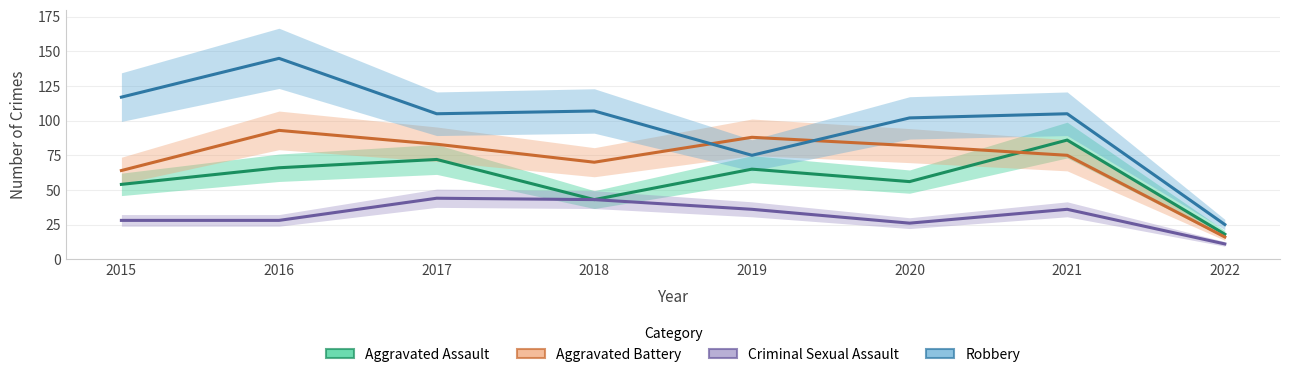

In Criminal Sexual Assault, how many points are lower than both neighbors (excluding endpoints)?

1